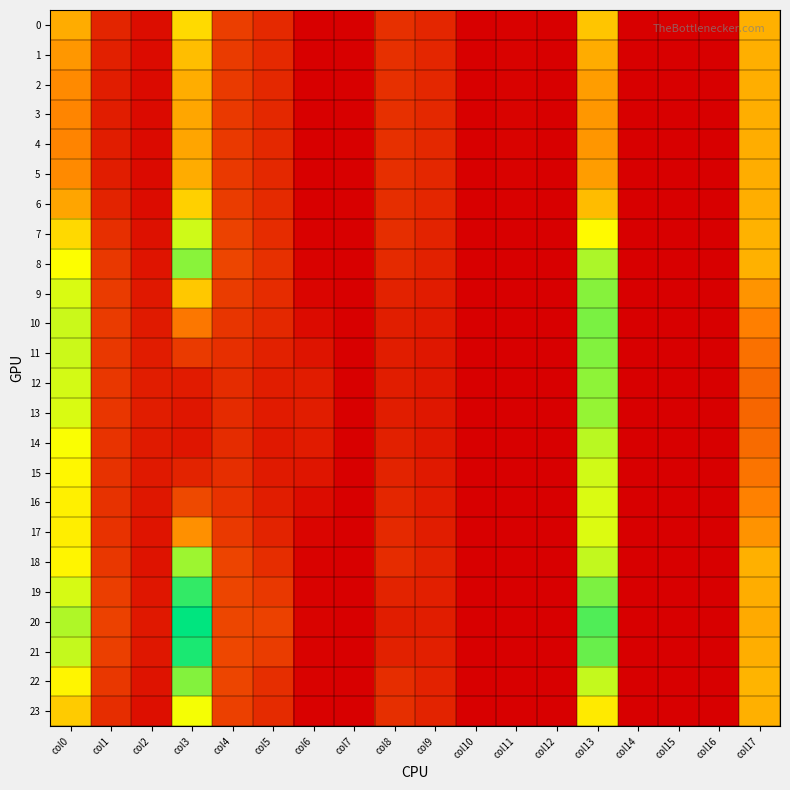

Which label corresponds to the largest value in the chart?

col3